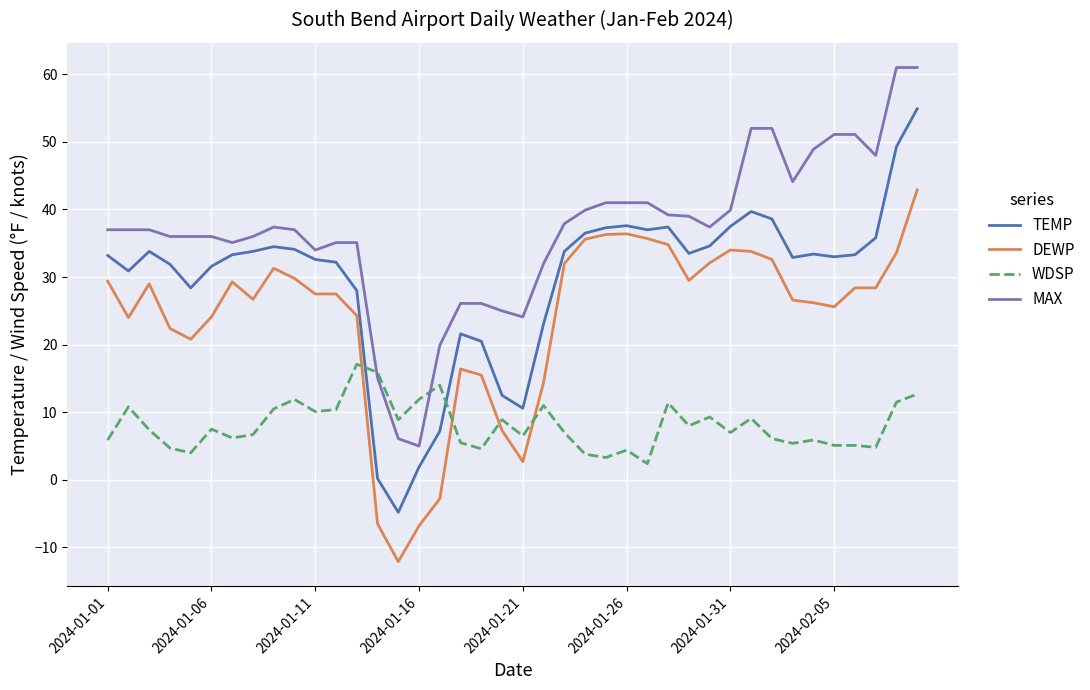

What is the lowest value of the TEMP series?

-4.8